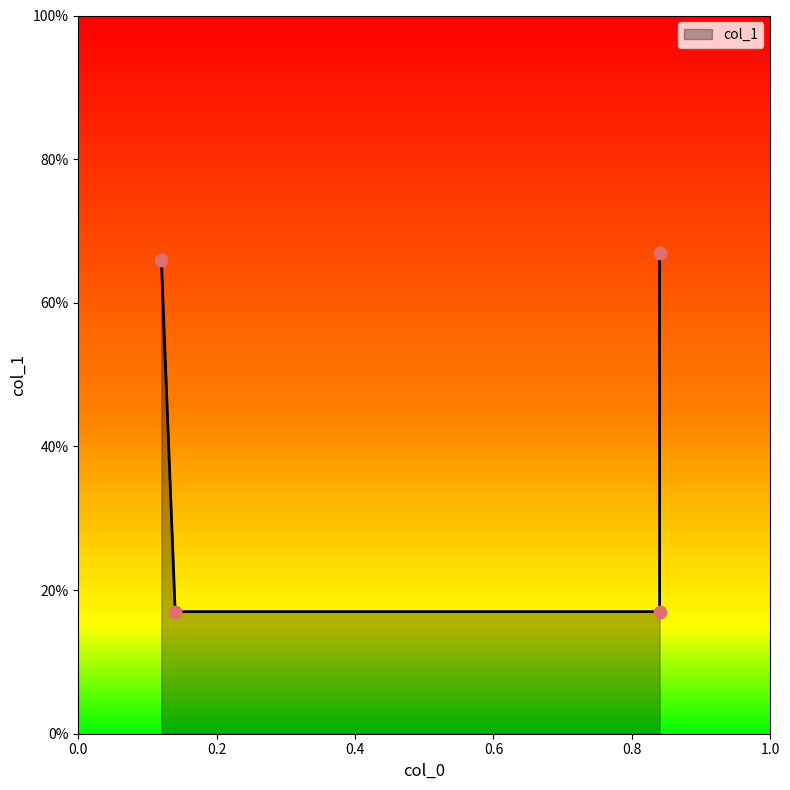

Which has a higher value, 0.14 or 0.12?

0.12